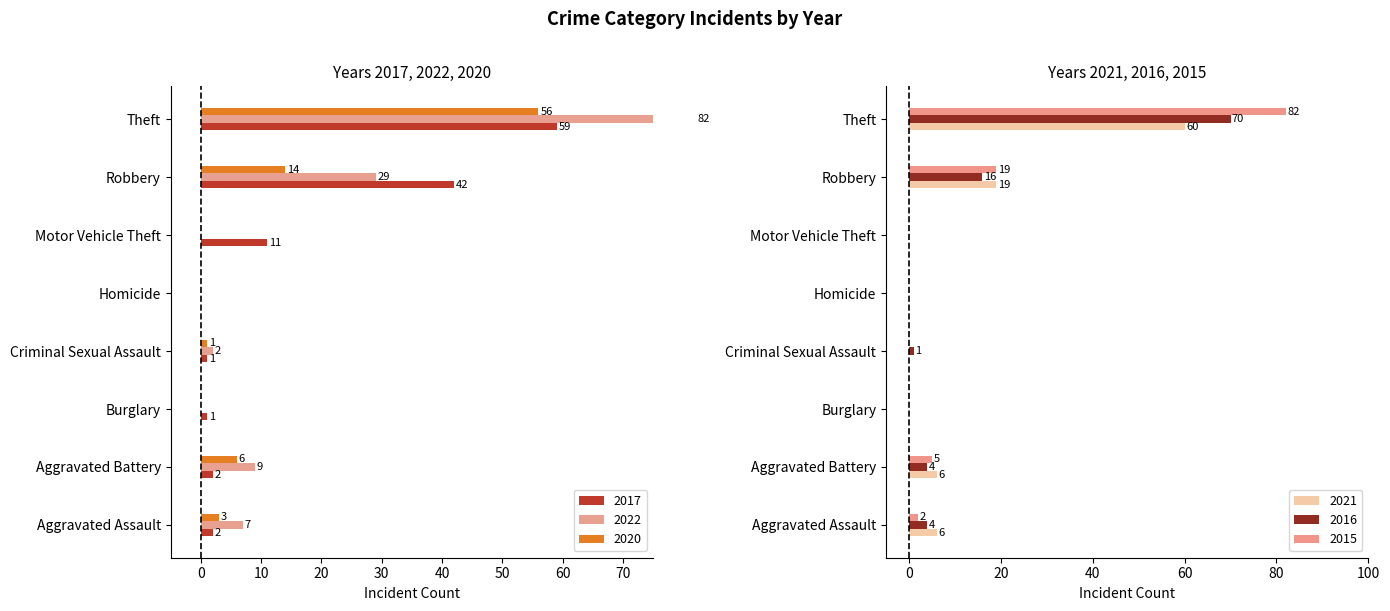

At Criminal Sexual Assault, list the series in order from largest to smallest.

2022, 2017, 2020, 2016, 2021, 2015